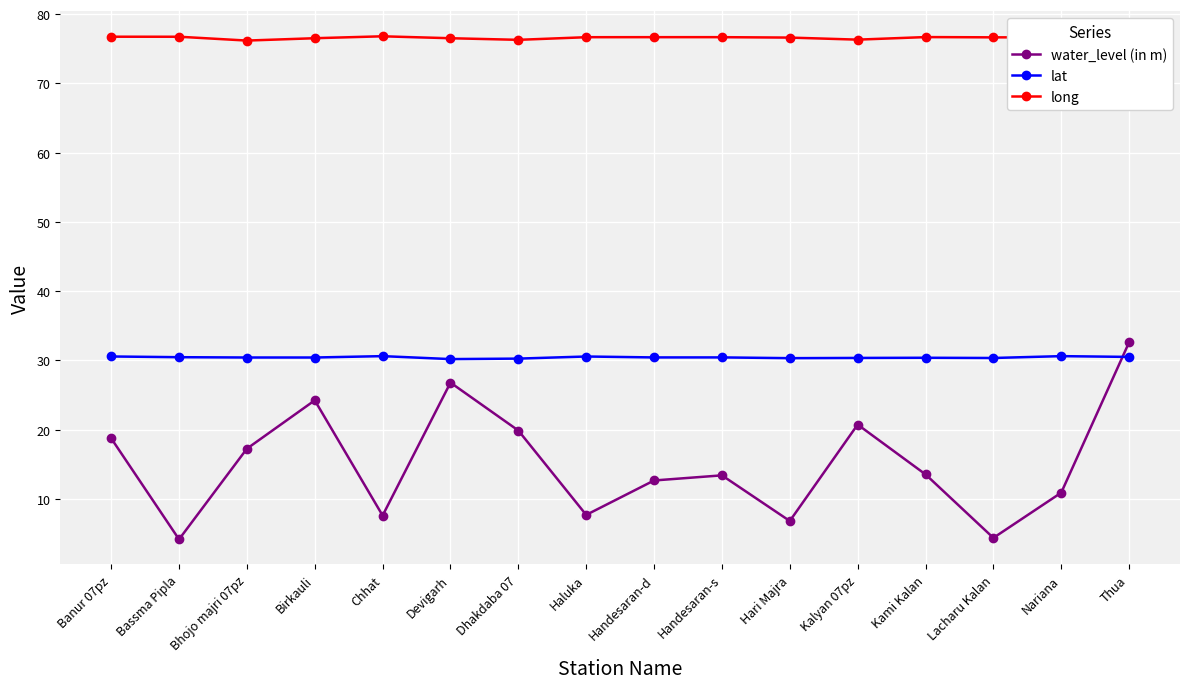

True or false: water_level (in m) has more than 2 points higher than both neighbors.

True